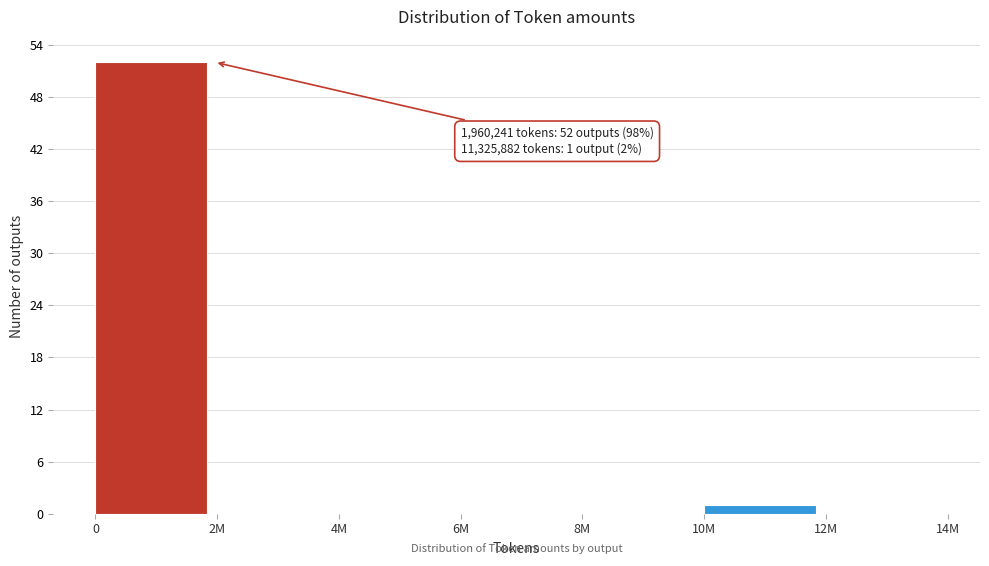

Reading right to left, what are all the values shown in this chart?

12M=0	10M=1	8M=0	6M=0	4M=0	2M=0	0=52